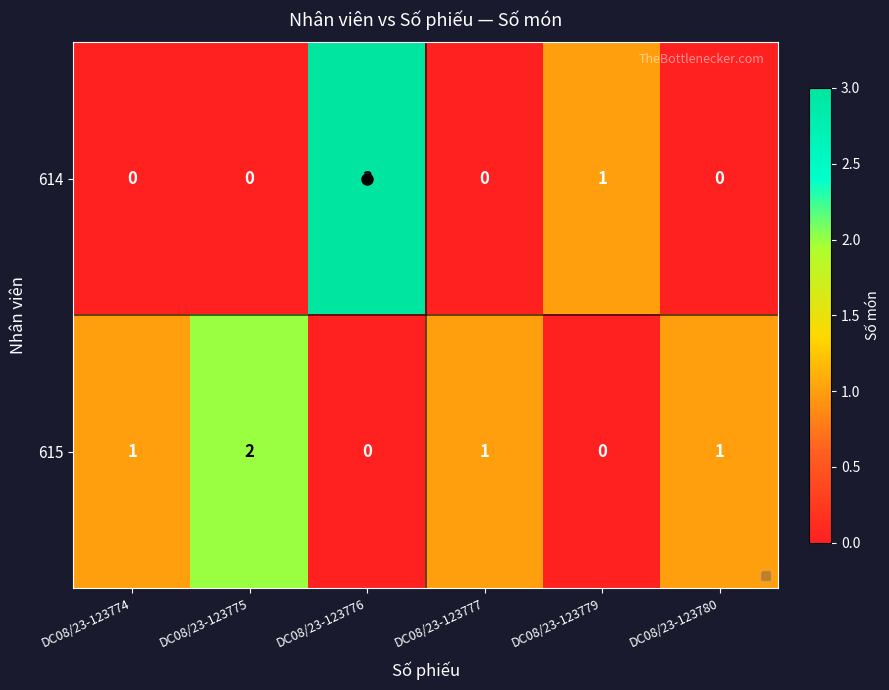

List the series in order of their peak value, highest first.

614, 615